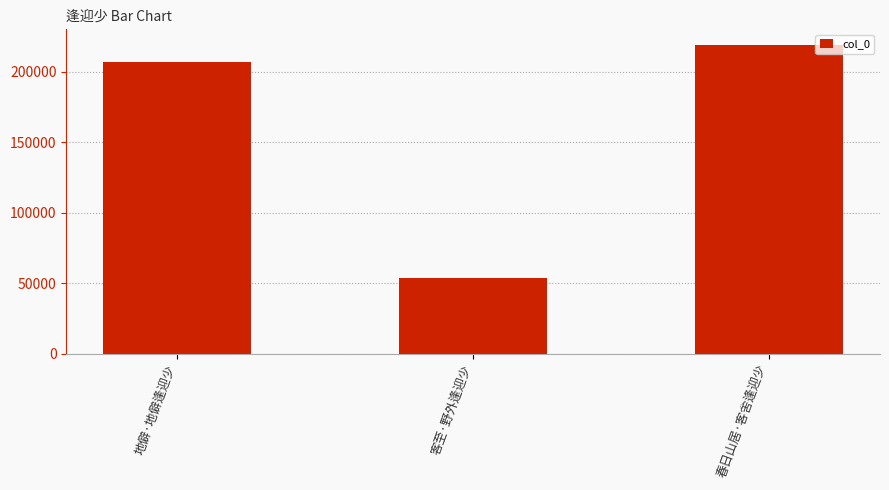

What is the approximate value at 客至·野外逢迎少, to the nearest 100?

53500